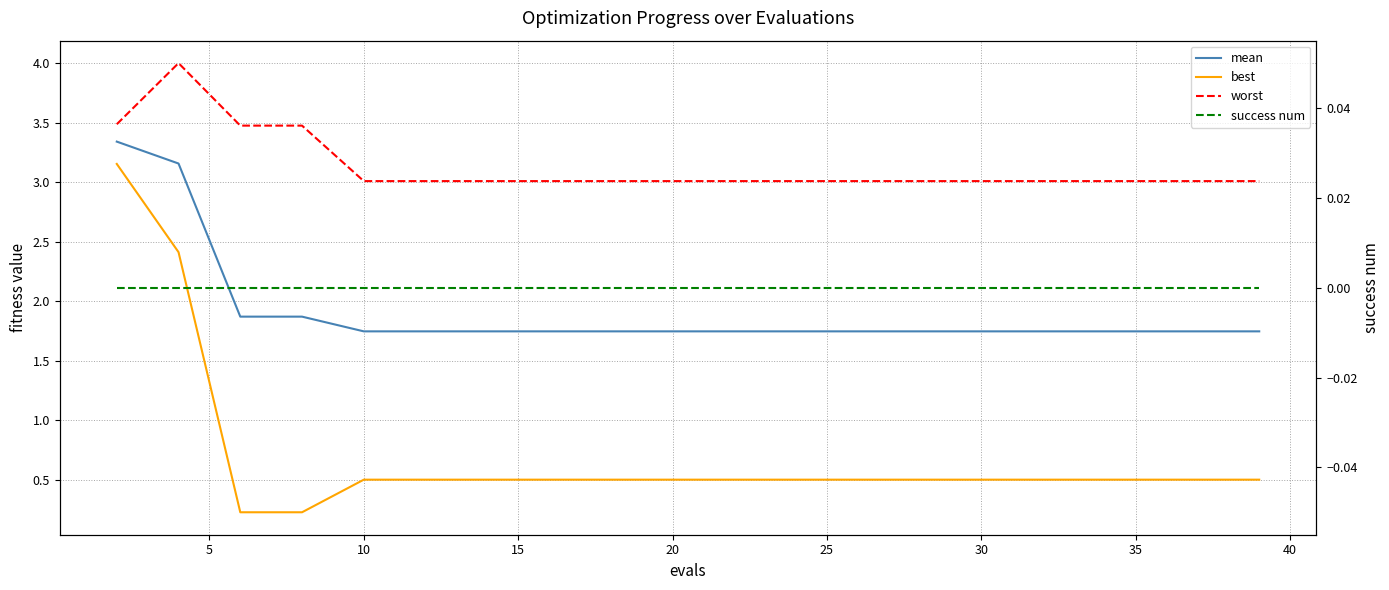

What are all the series names shown in the legend?

mean, best, worst, success num